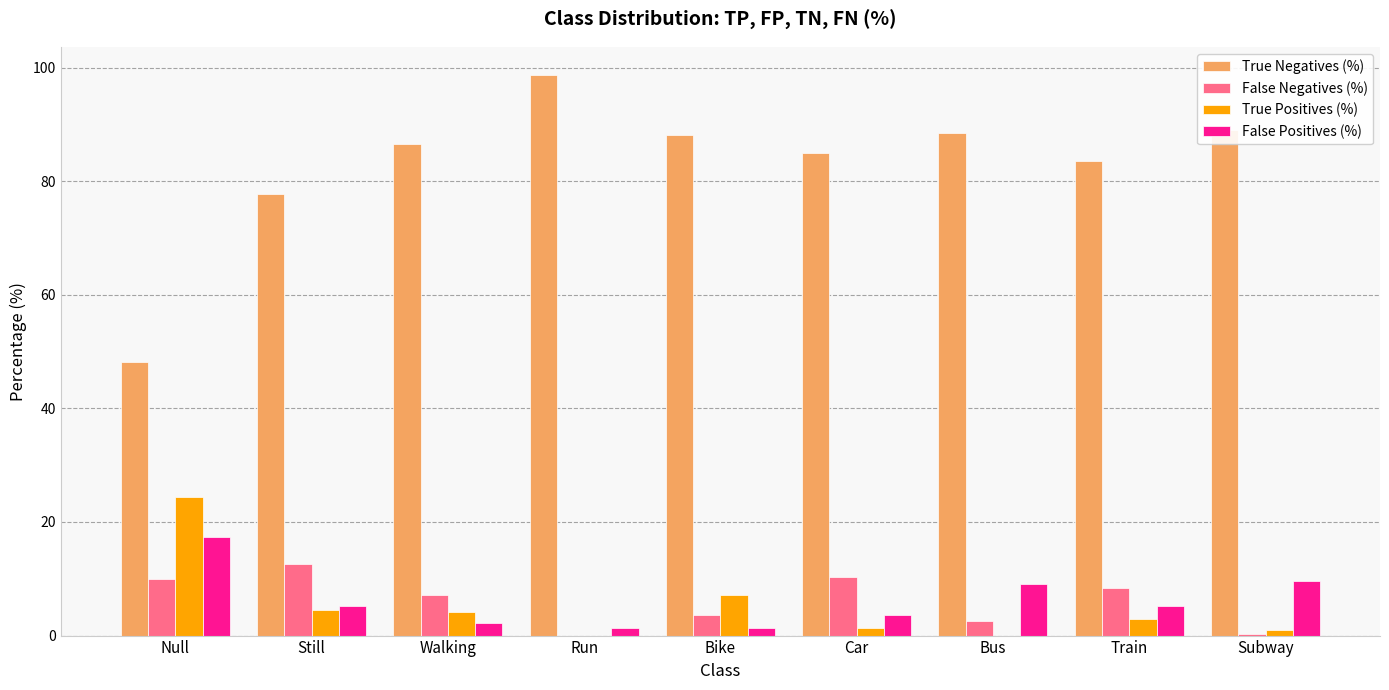

What is the total value across all series at Null?

100.0